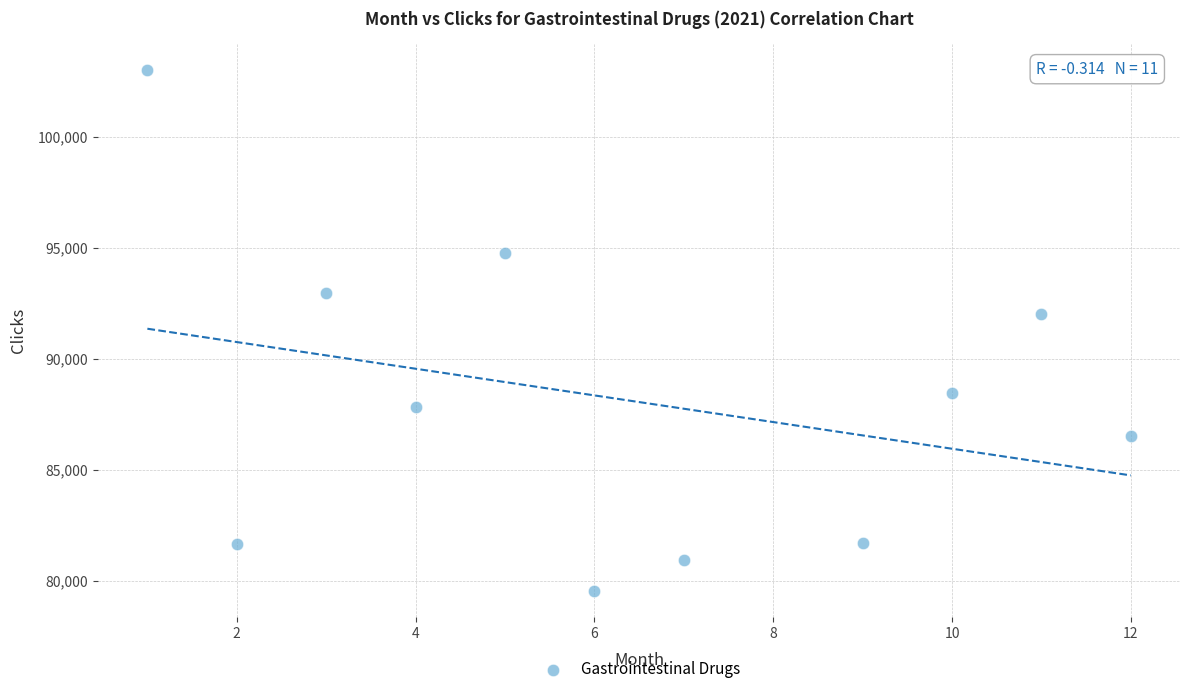

What Y value in the scatter plot is closest to 91276?

92000